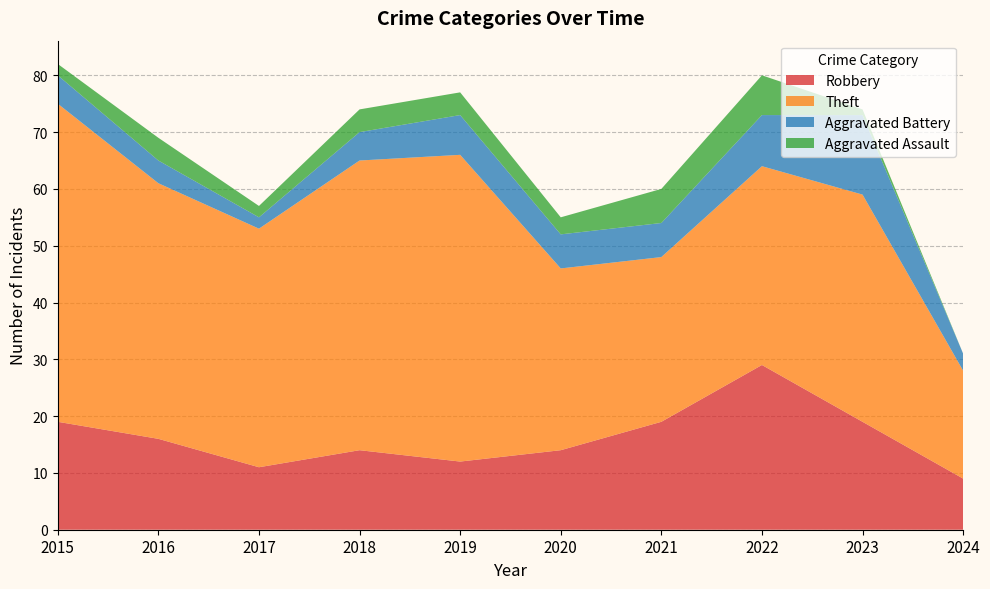

Reading left to right, extract all data points from this chart.

Robbery: 2015=19	2016=16	2017=11	2018=14	2019=12	2020=14	2021=19	2022=29	2023=19	2024=9
Theft: 2015=56	2016=45	2017=42	2018=51	2019=54	2020=32	2021=29	2022=35	2023=40	2024=19
Aggravated Battery: 2015=5	2016=4	2017=2	2018=5	2019=7	2020=6	2021=6	2022=9	2023=14	2024=3
Aggravated Assault: 2015=2	2016=4	2017=2	2018=4	2019=4	2020=3	2021=6	2022=7	2023=1	2024=0